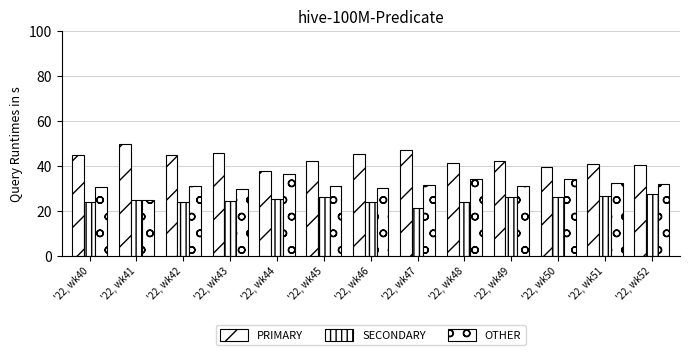

The value of SECONDARY at '22, wk46 is 39.2. True or false?

False